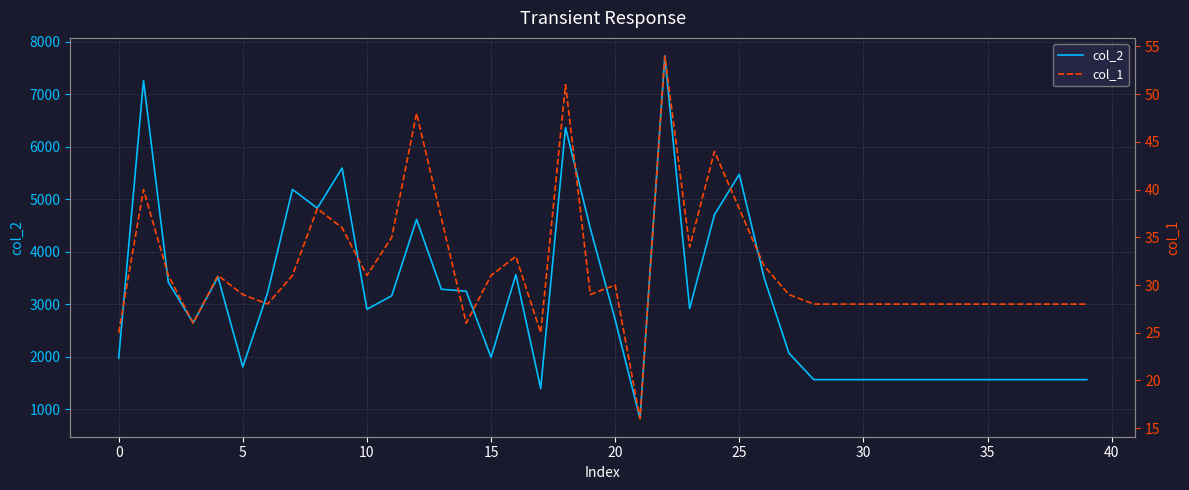

At how many categories does at least one series exceed 4260?

10